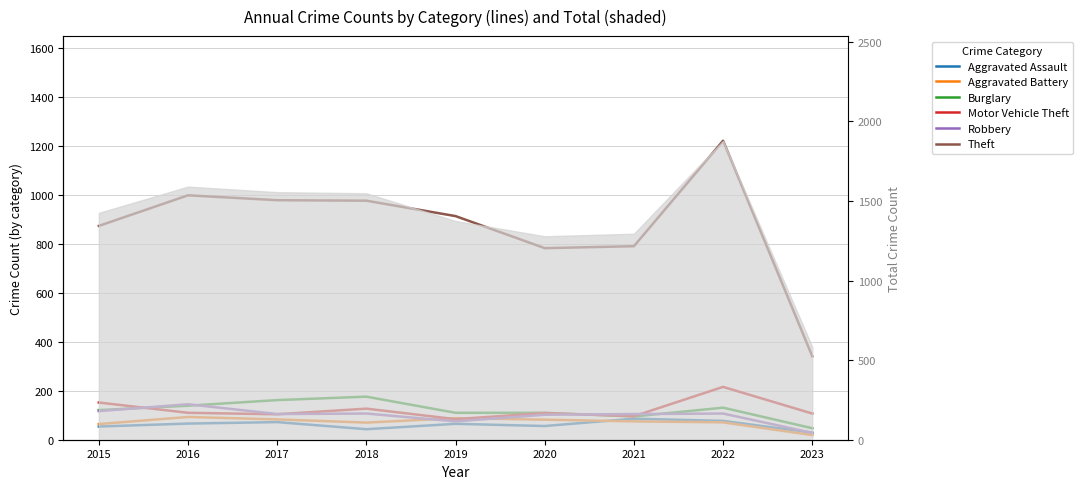

What is the maximum value for Theft?

1222